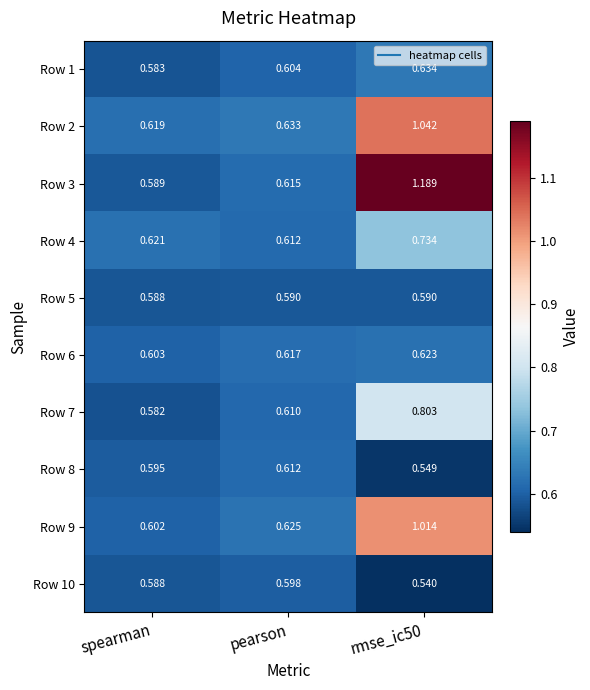

At which label is Row 4 closest to 0?

pearson